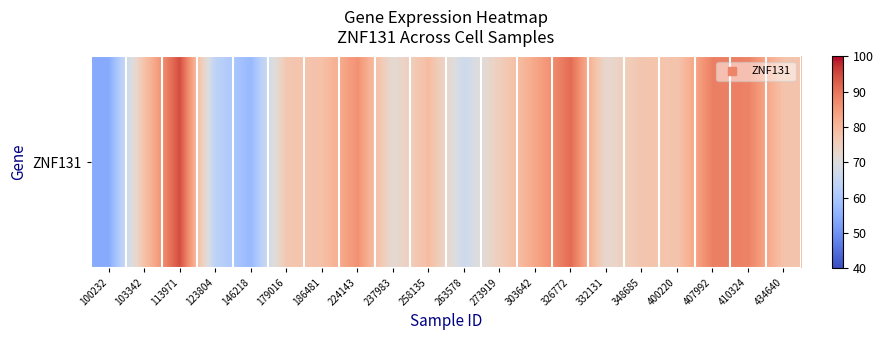

Which has a higher value, 186481 or 434640?

186481